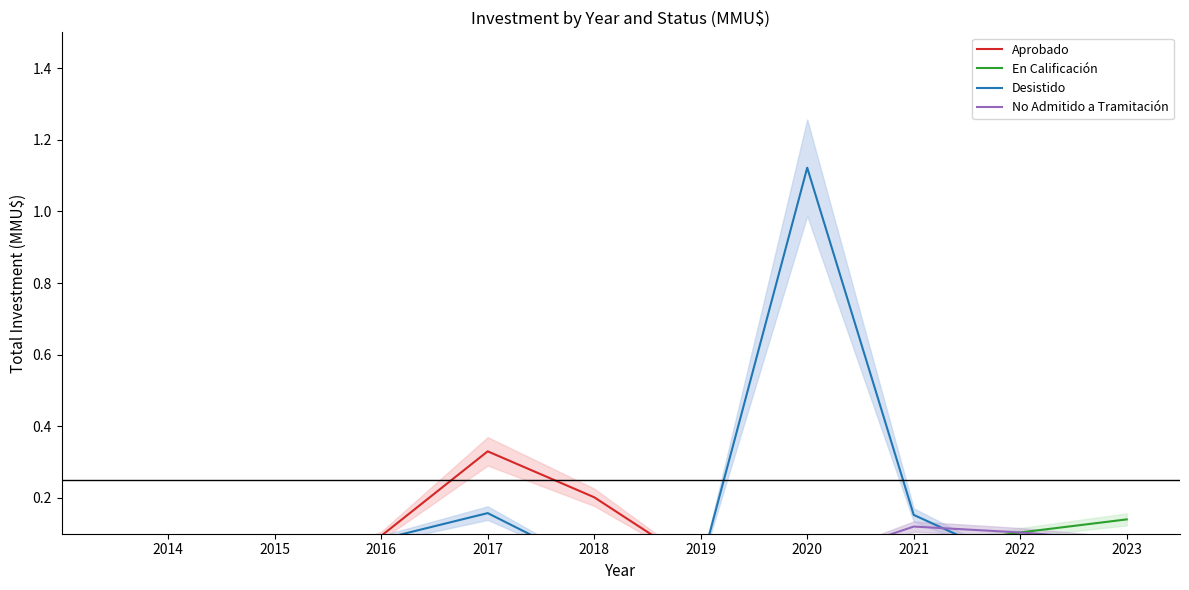

How many data points in No Admitido a Tramitación are above 0?

7